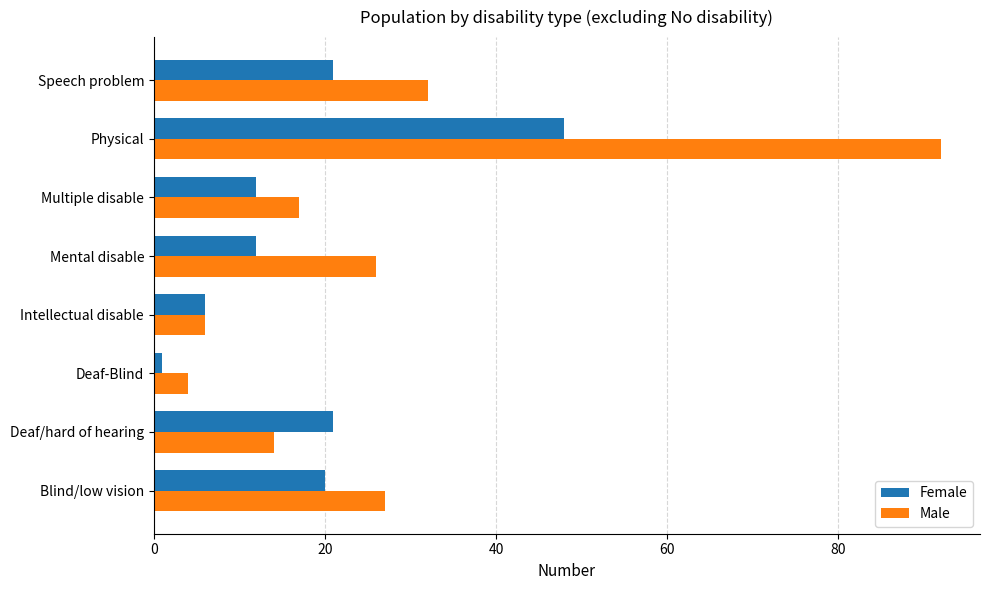

Is it true that Male equals 4 at Deaf-Blind?

True